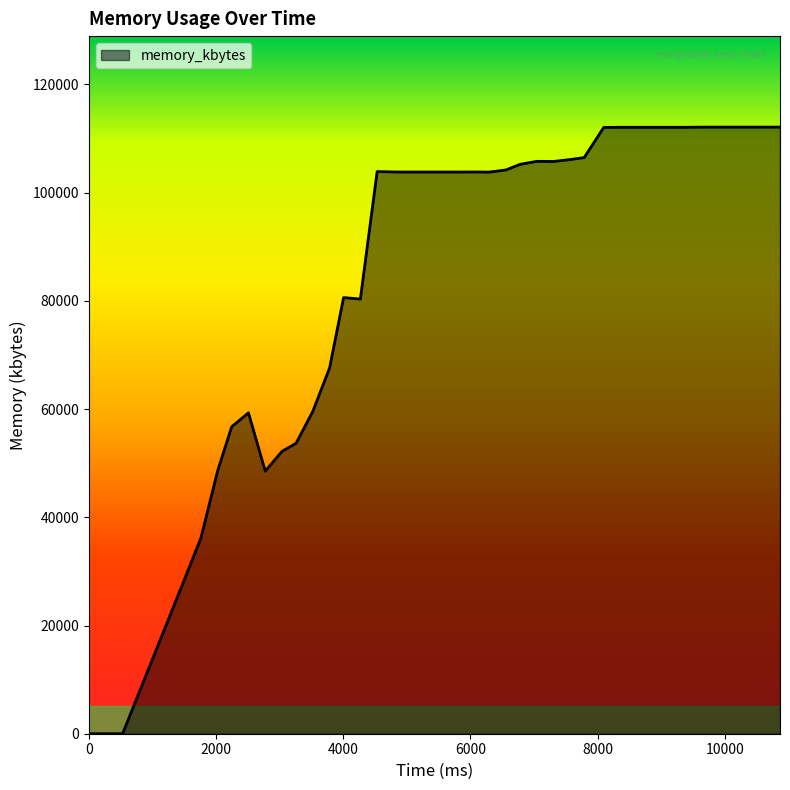

What is the greatest value displayed?

112120